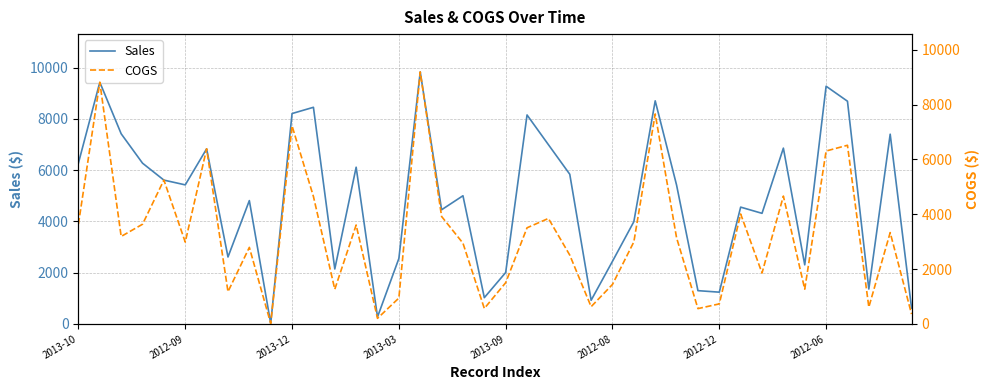

What is the value of the COGS point at the 22nd from the left?

3506